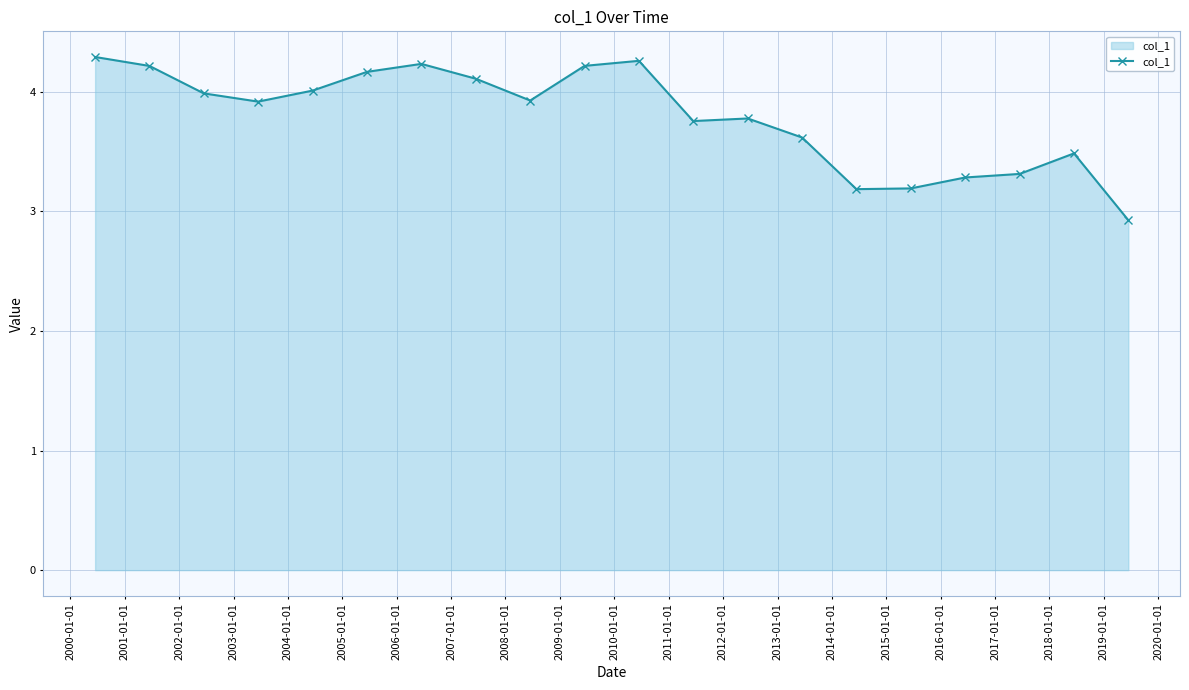

How many data points are less than 3?

1